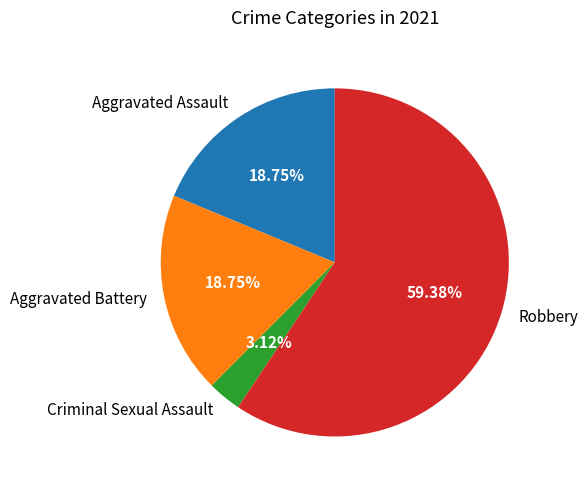

Which category has the smallest portion of the pie?

Criminal Sexual Assault